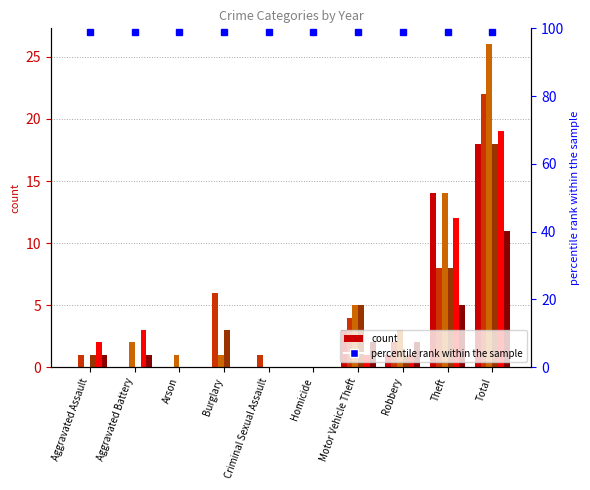

True or false: 2017 has a value of 1 at Burglary.

True